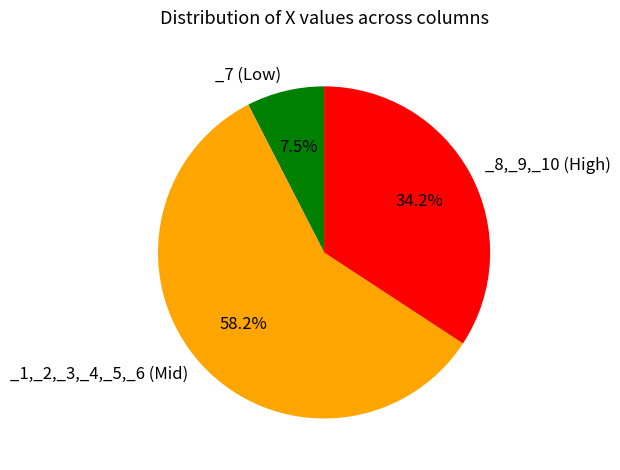

Is there a majority slice in this chart?

Yes